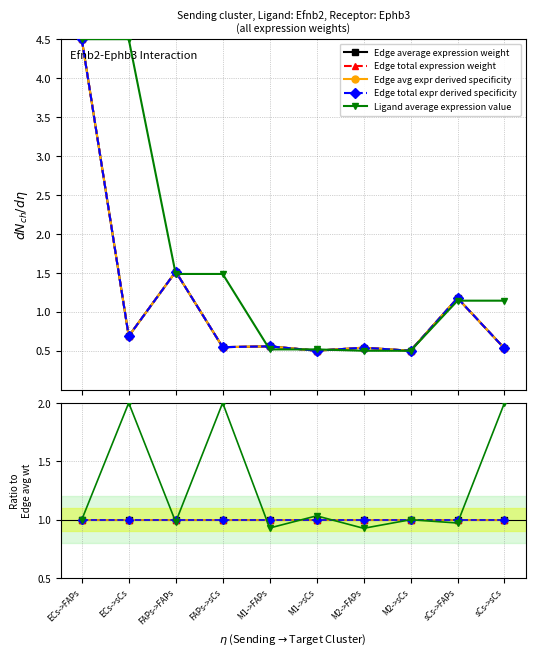

True or false: Edge avg expr derived specificity has a value of 1.0 at ECs->FAPs.

True